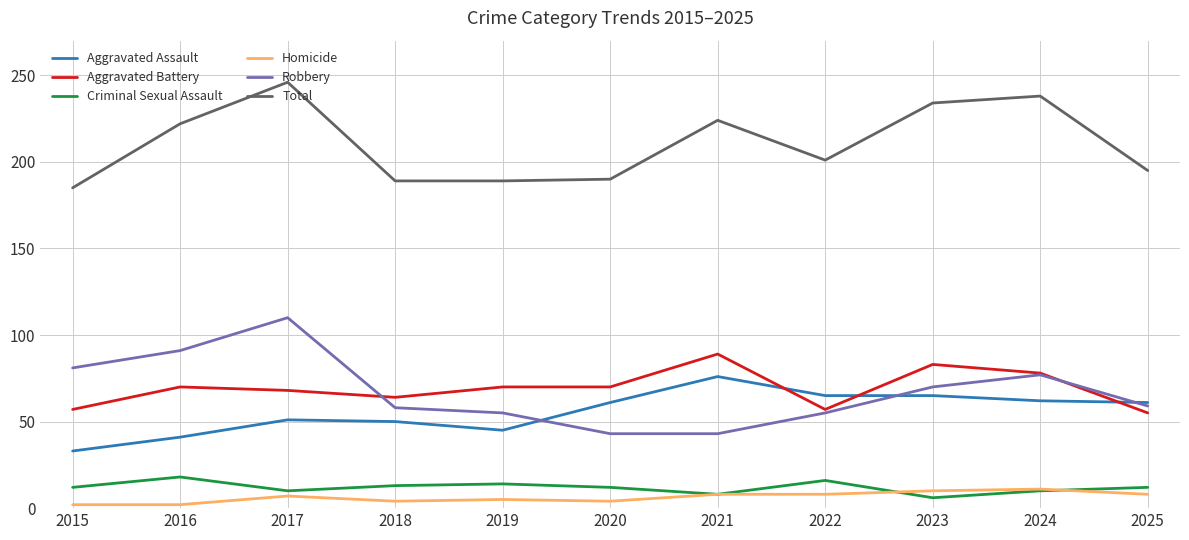

True or false: Homicide and Aggravated Battery cross at least once.

False